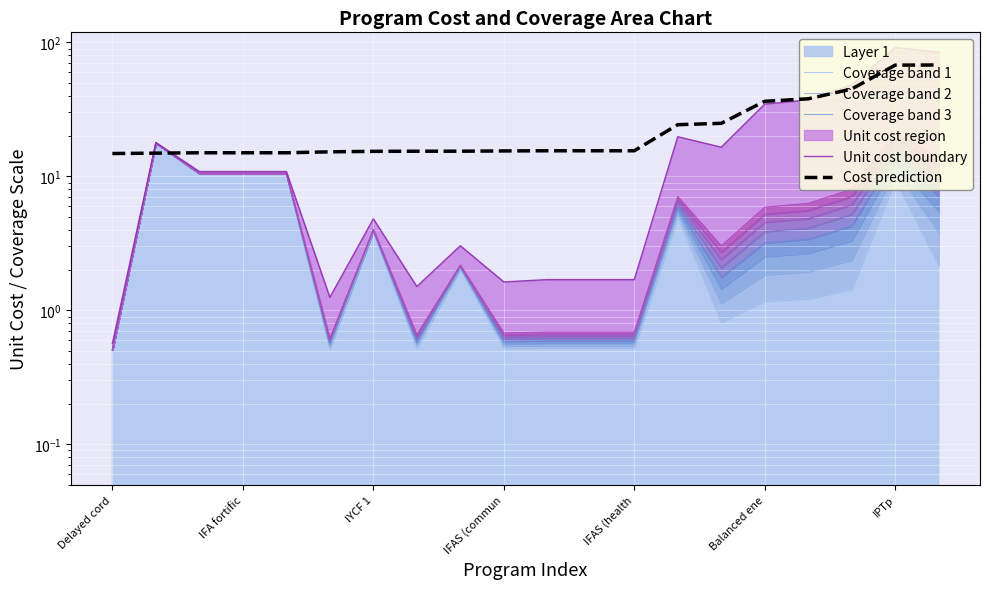

How many intersections are there between Coverage band 2 and Cost prediction?

2